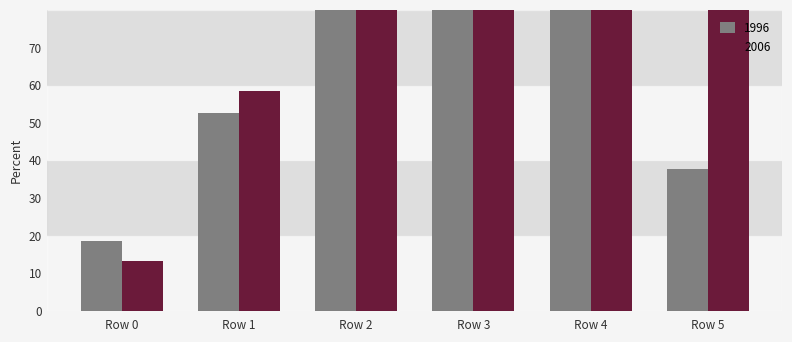

How many groups of bars are there?

6